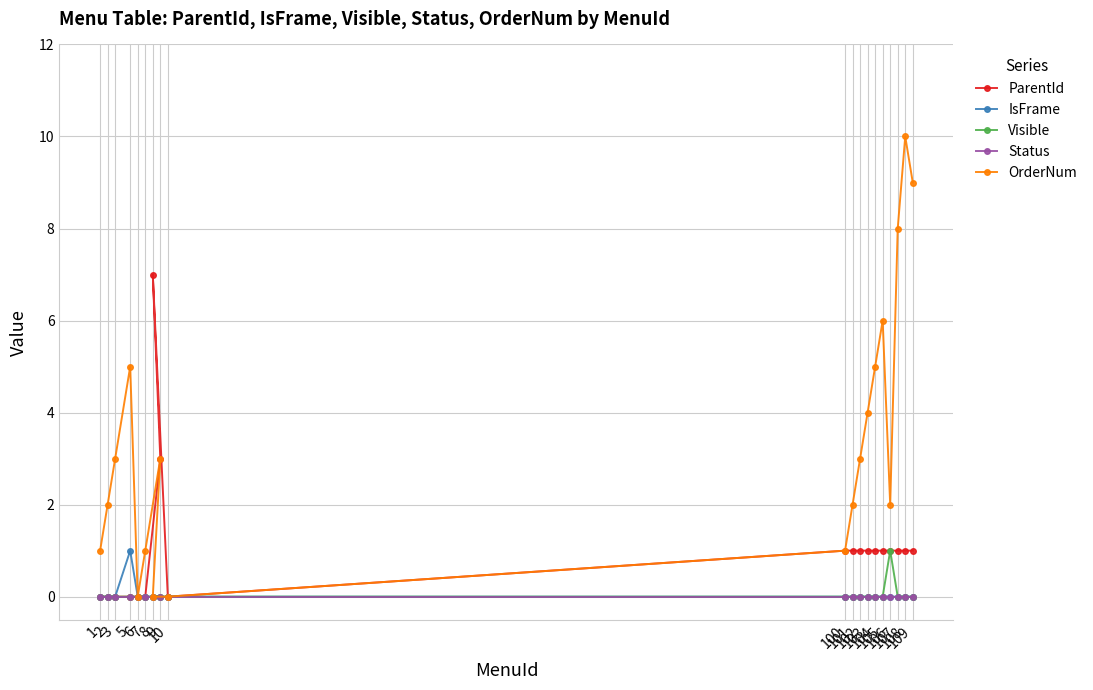

What is the difference between the maximum and minimum values in the IsFrame series?

1